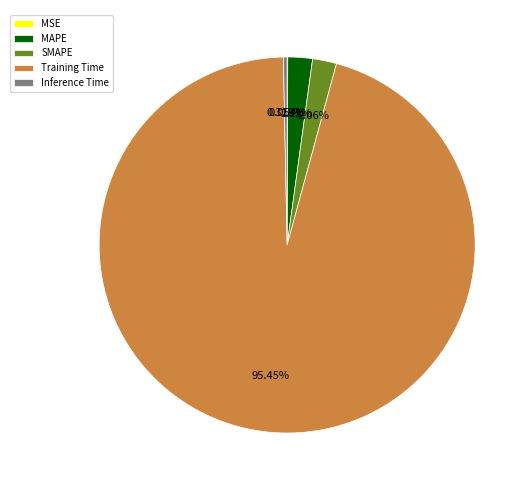

To the nearest percent, what is the average slice percentage?

20%